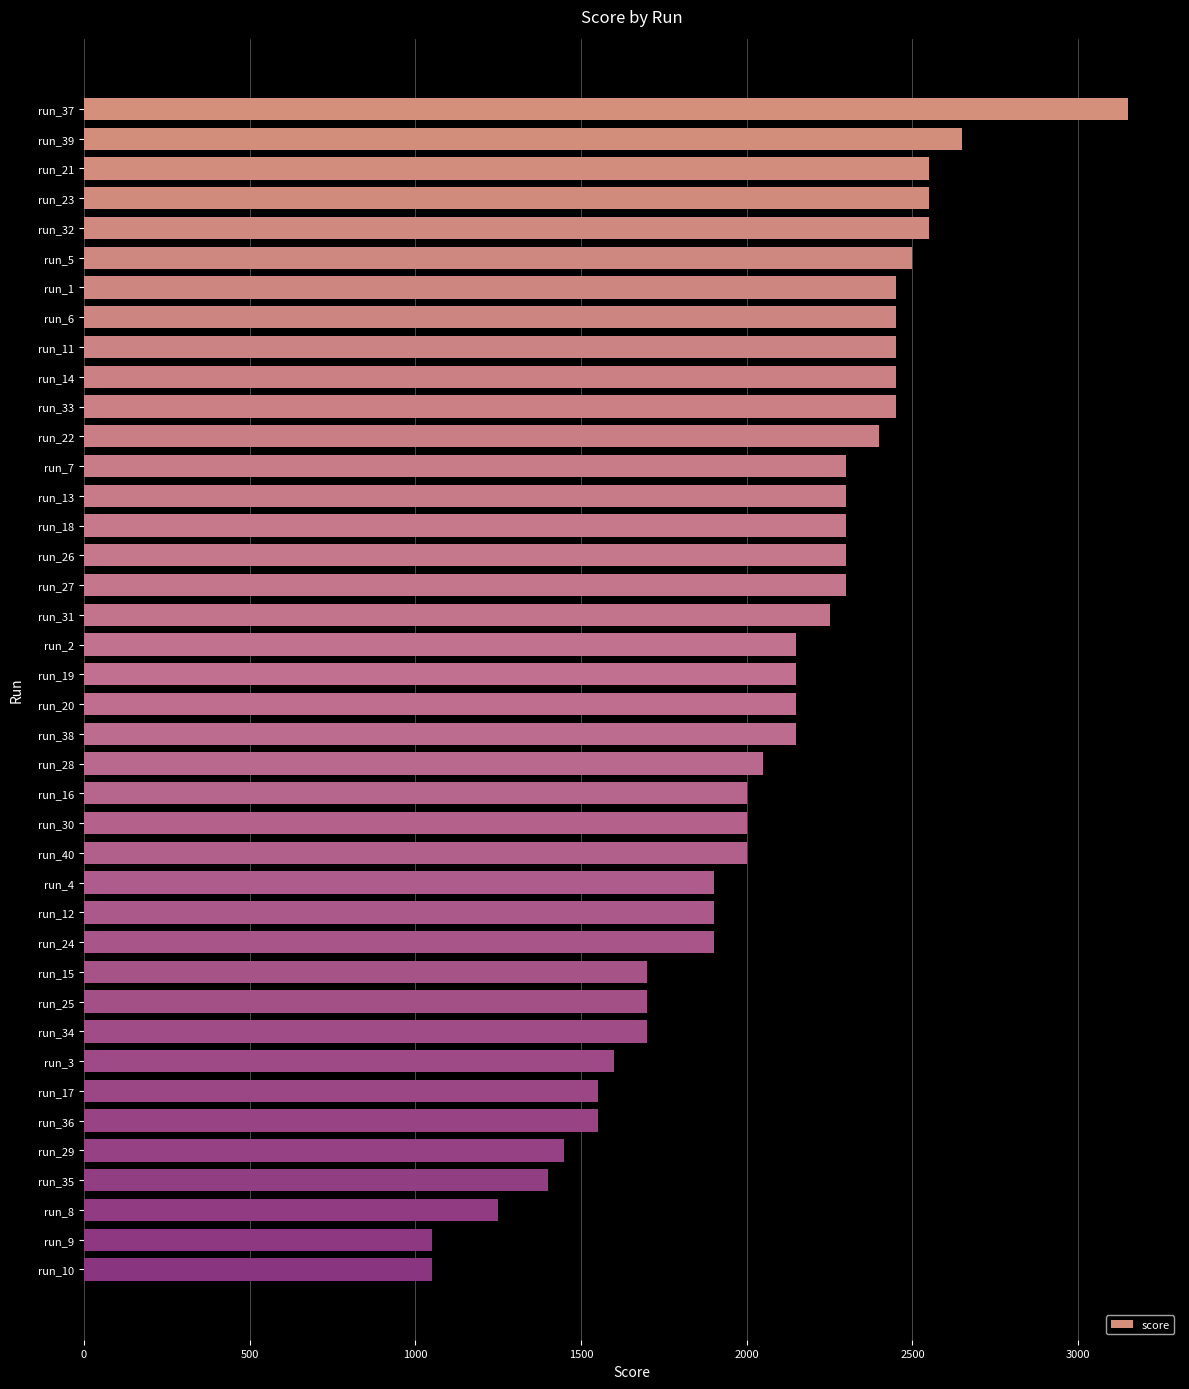

How many values are below 2150?

18